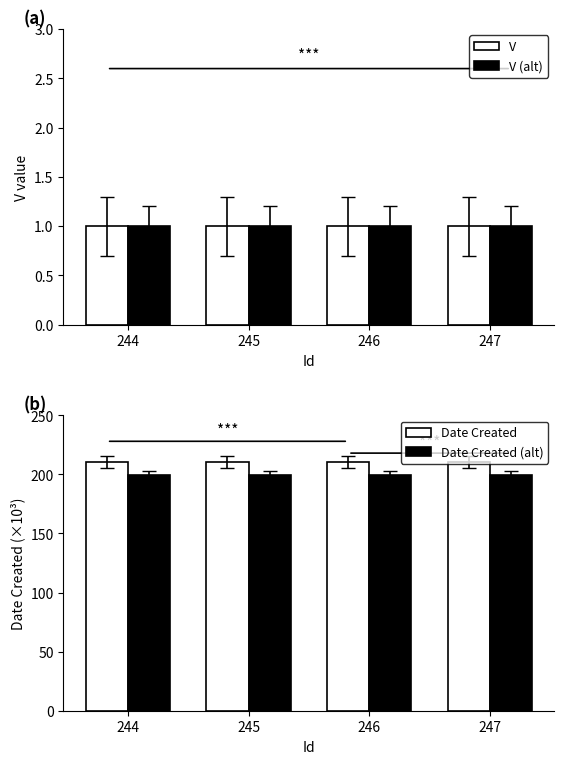

What is the sum of the V values at 247 and 244?

2.0